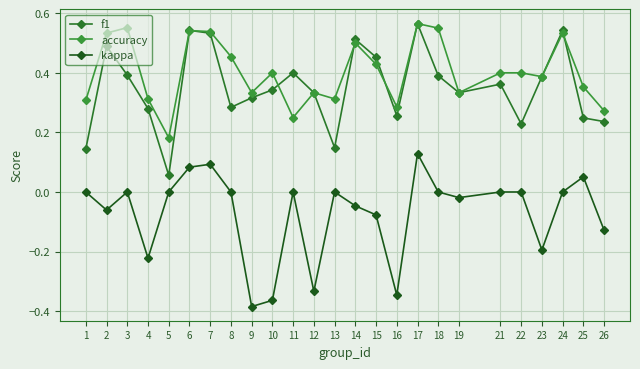

How many lines are shown in the chart?

3